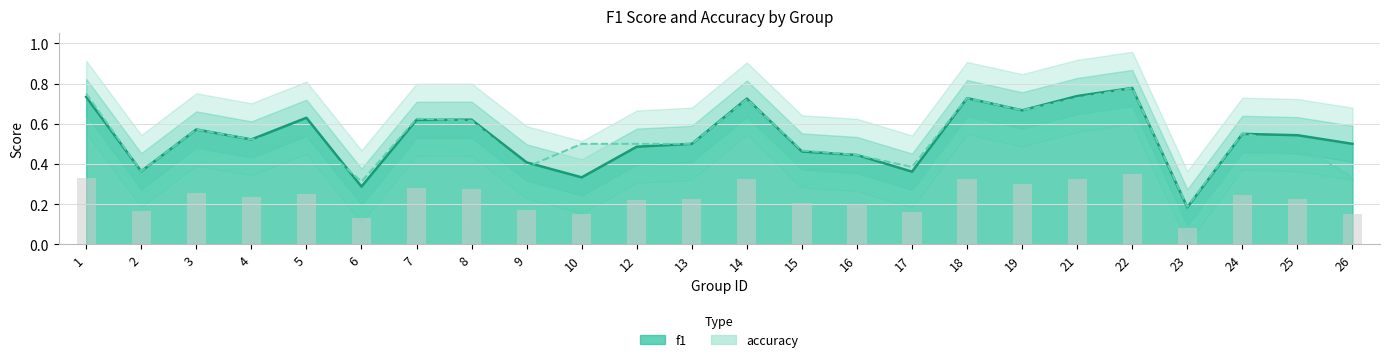

Are the bars grouped side by side (vs. stacked)?

Yes